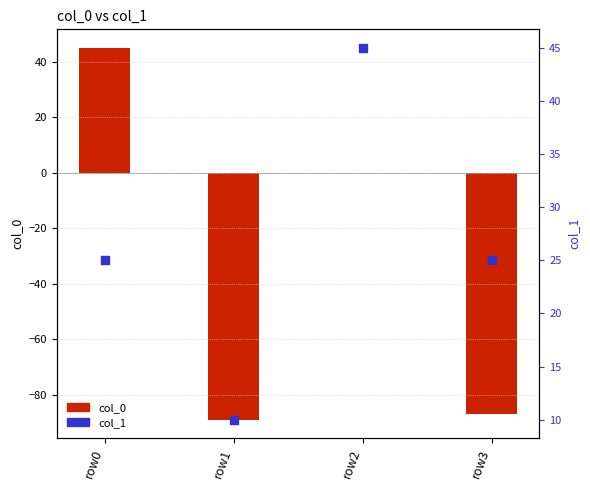

What is the total value across all series at row2?

45